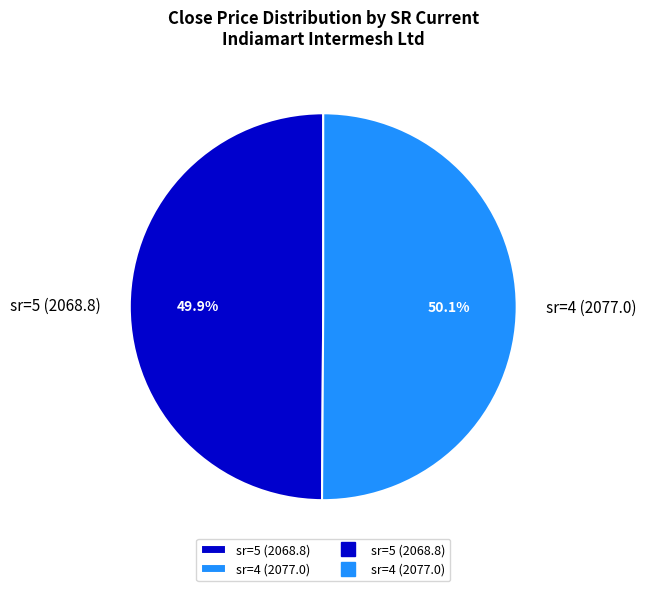

What percentage do sr=5 (2068.8) and sr=4 (2077.0) together represent?

100.0%